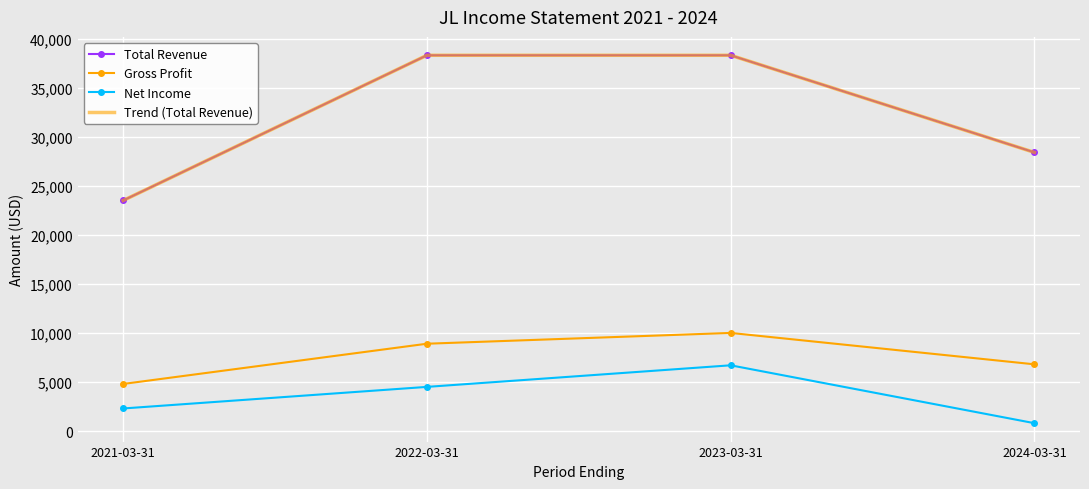

Rank the series at 2022-03-31 from highest to lowest value.

Total Revenue, Trend (Total Revenue), Gross Profit, Net Income